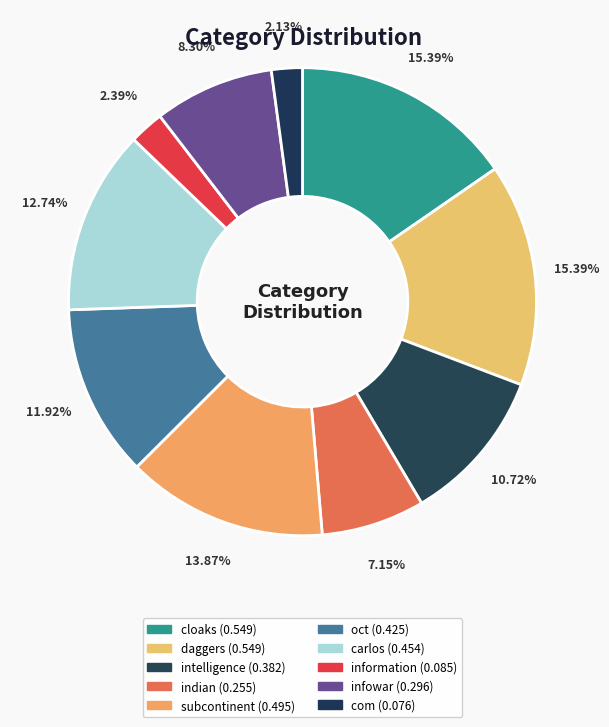

Rank the categories by value from lowest to highest.

com, information, indian, infowar, intelligence, oct, carlos, subcontinent, cloaks, daggers